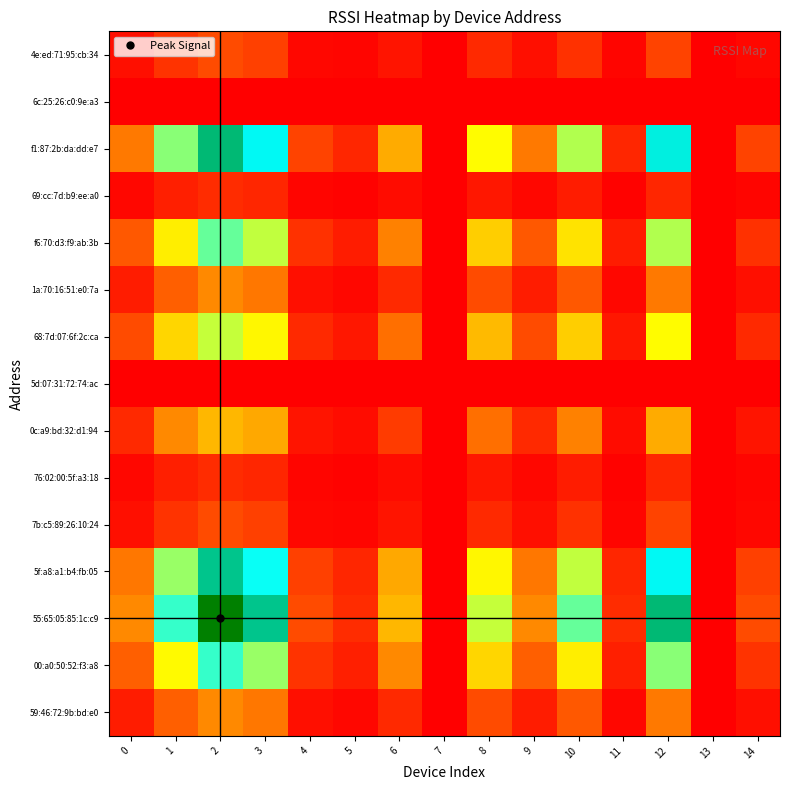

How many categories are shown in the chart?

15